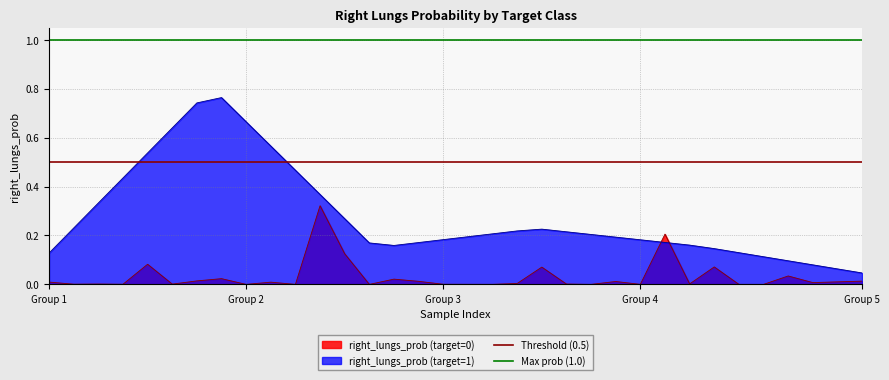

Where is Max prob (1.0) nearest to the value 1?

Group 1